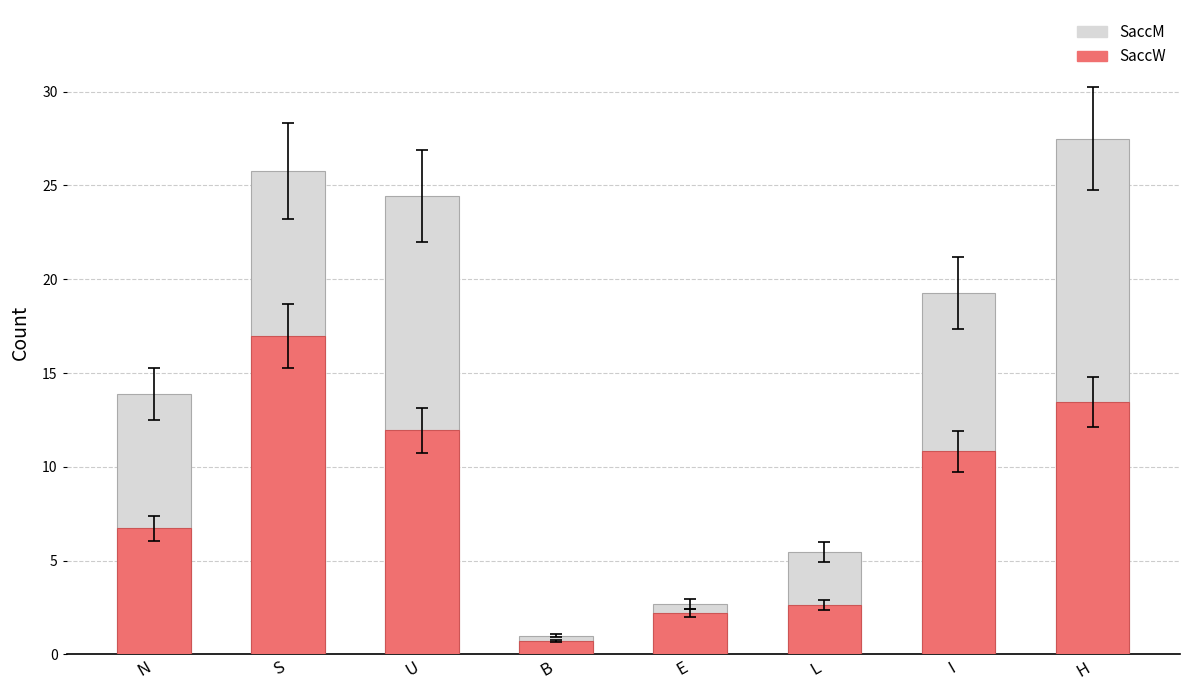

What is the difference between the maximum and minimum values in the SaccM series?

26.5